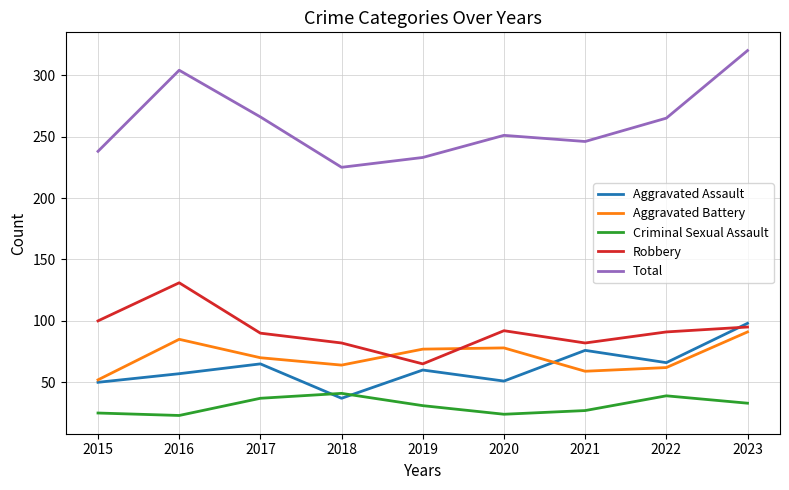

True or false: Aggravated Assault and Total intersect in this chart.

False